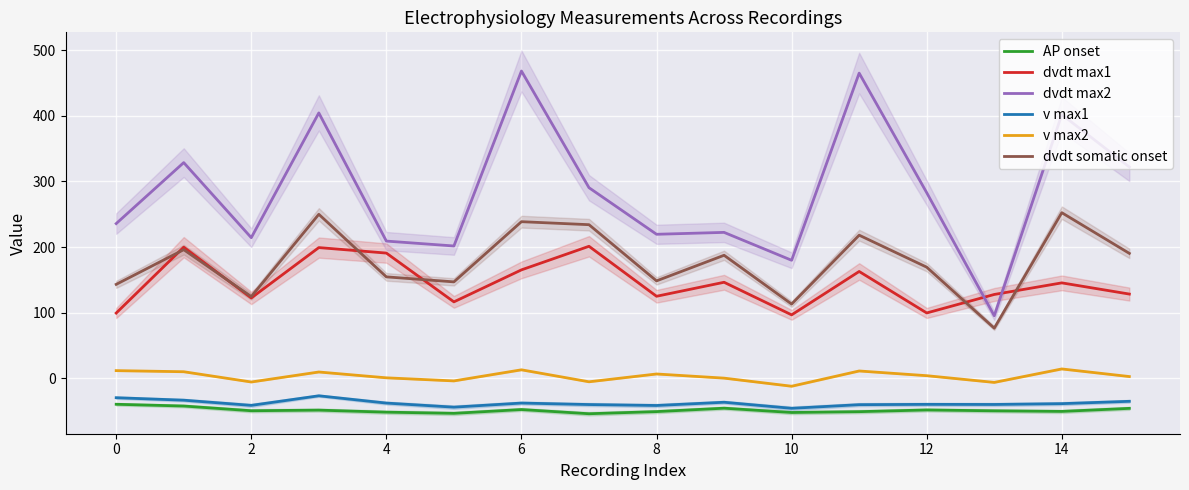

The value of dvdt somatic onset at 14 is 67.7. True or false?

False